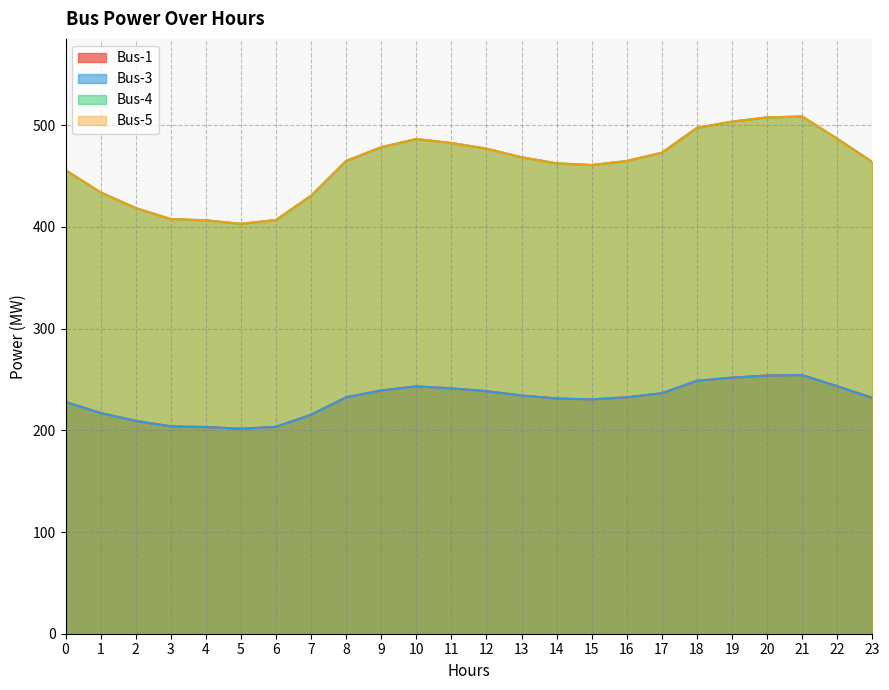

What is the difference between the Bus-4 values at 17 and 6?

33.0